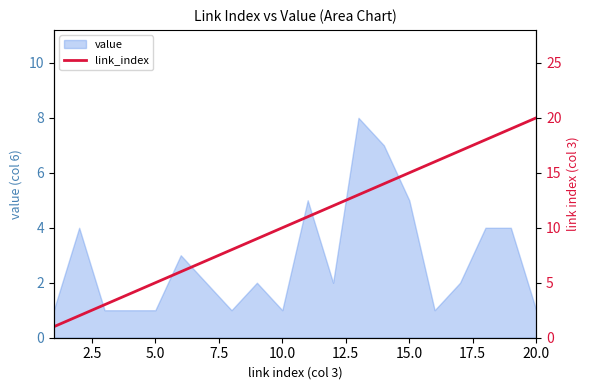

The value of value at 15.0 is 5. True or false?

True